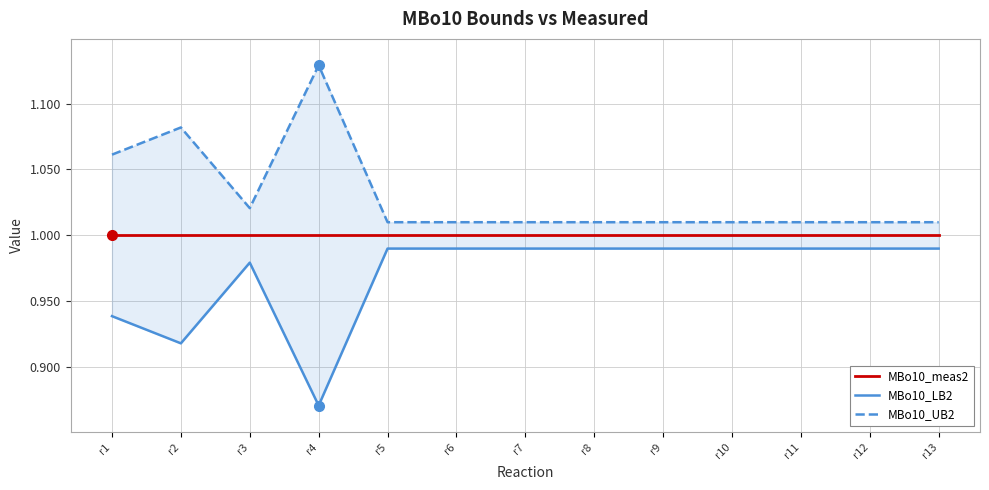

Which series changed the most between r5 and r11?

MBo10_meas2